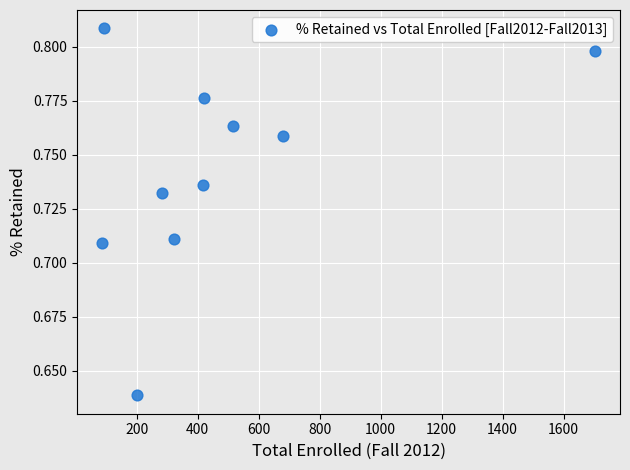

What is the average X value?

472.4